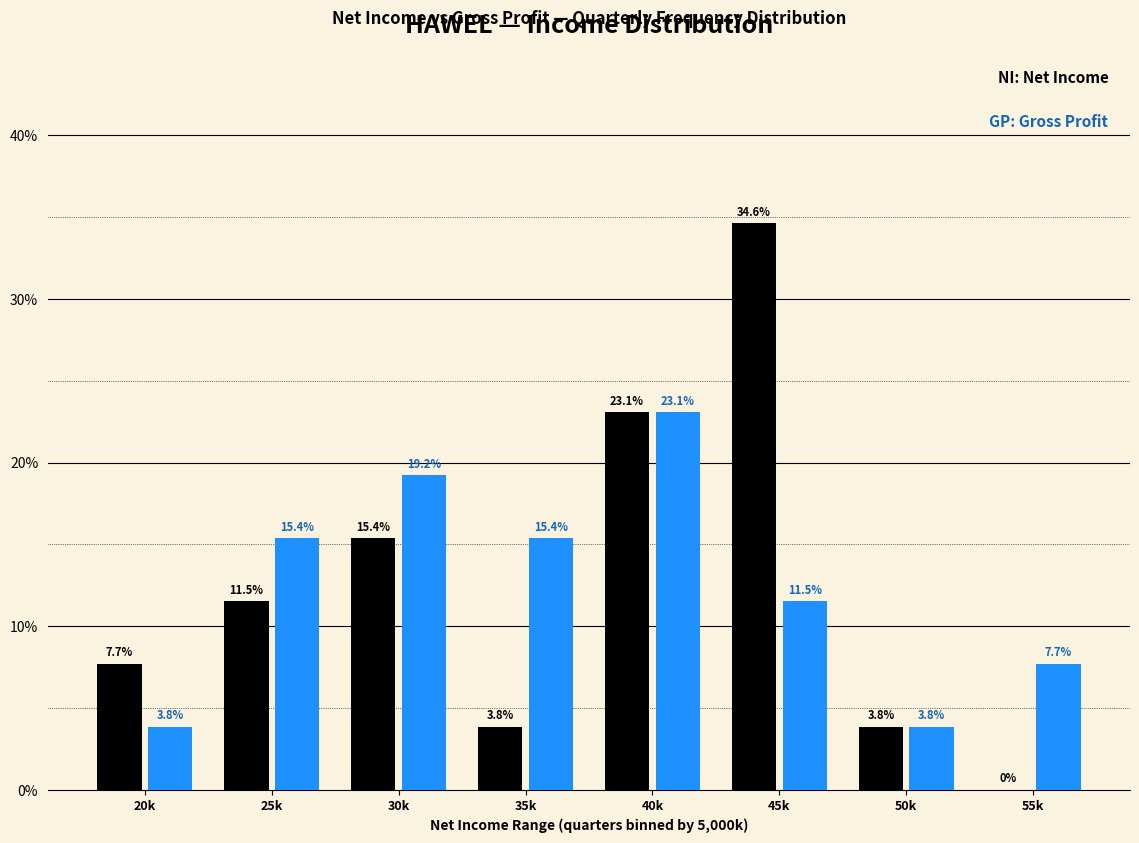

Reading left to right, list all the values displayed in this chart.

Net Income: 20k=7.7	25k=11.5	30k=15.4	35k=3.8	40k=23.1	45k=34.6	50k=3.8	55k=0.0
Gross Profit: 20k=3.8	25k=15.4	30k=19.2	35k=15.4	40k=23.1	45k=11.5	50k=3.8	55k=7.7